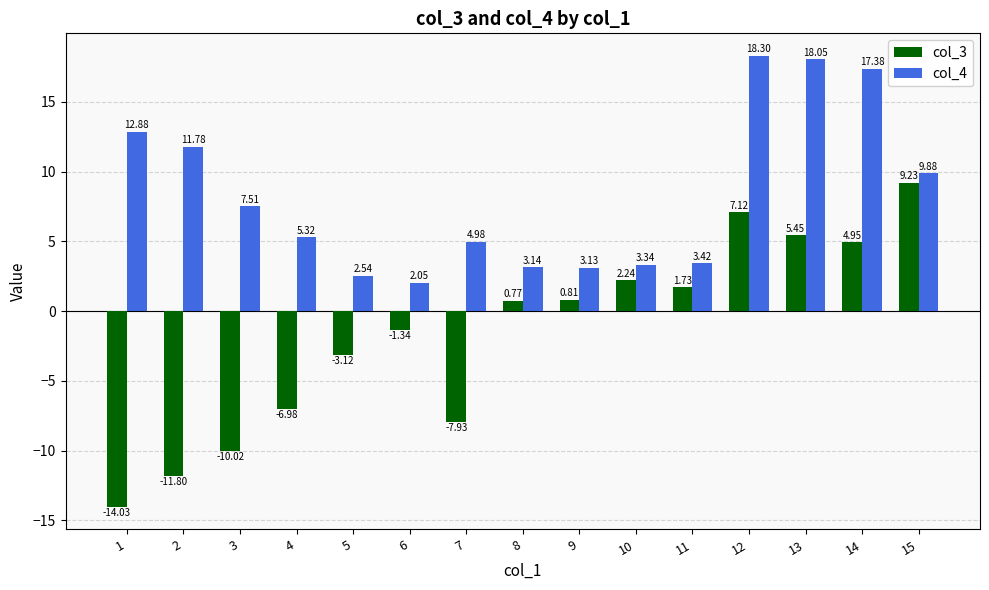

List the series in order of their overall mean, highest first.

col_4, col_3